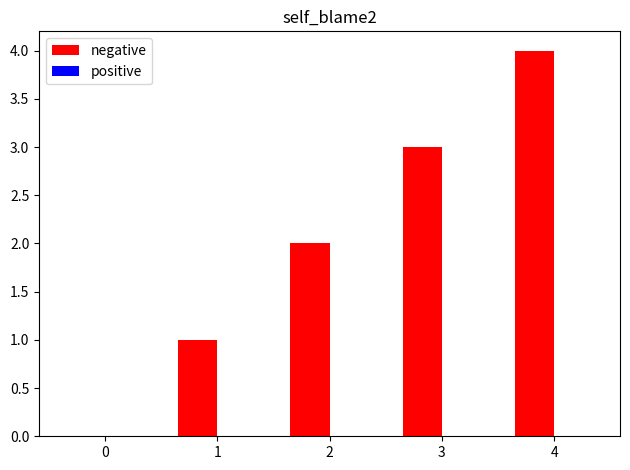

What is the sum of all values?

10